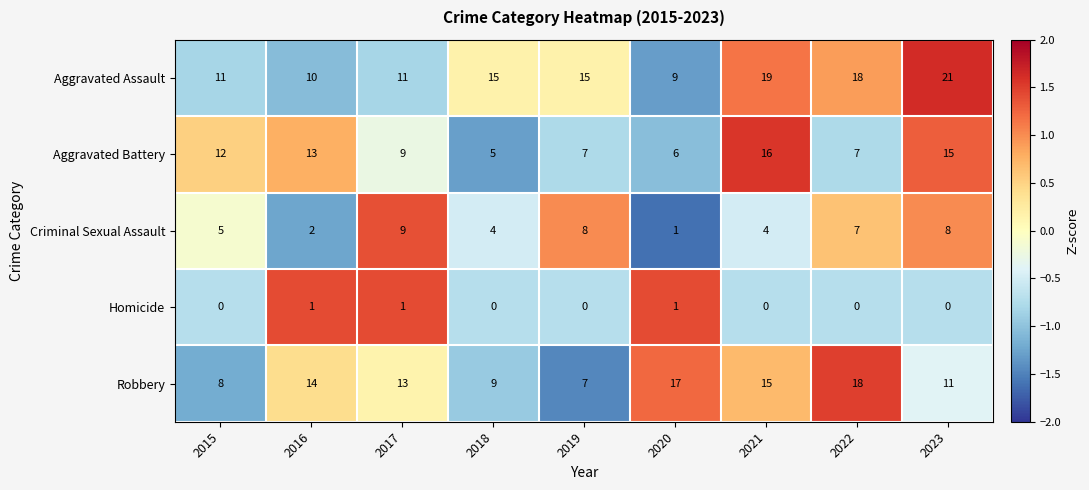

Between 2018 and 2020, which series saw the biggest shift?

Robbery